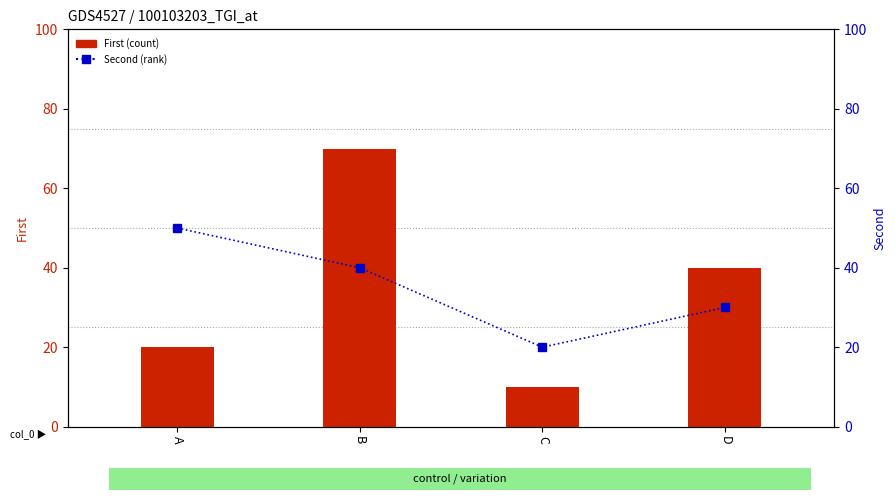

Reading left to right, list all the values displayed in this chart.

First: A=20	B=70	C=10	D=40
Second: A=50	B=40	C=20	D=30